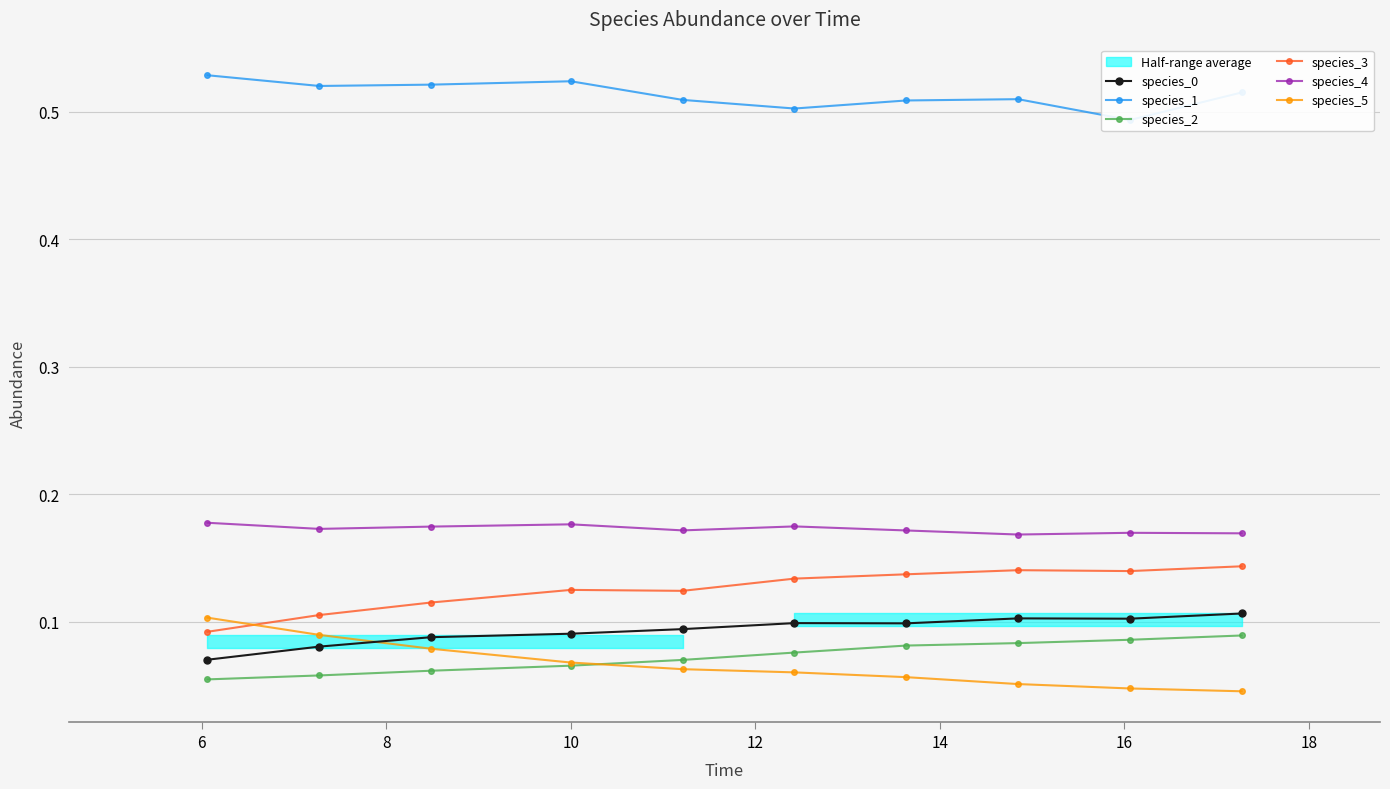

How many species_4 values are between 0 and 1?

10